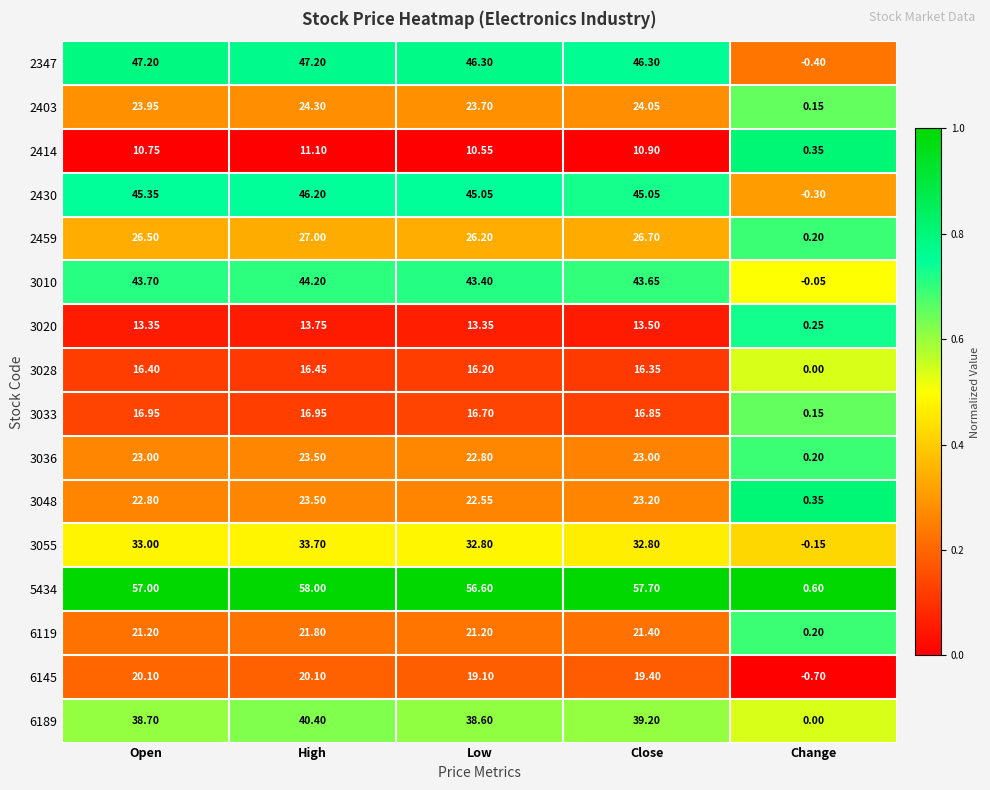

At which category is the sum across all series the highest?

High